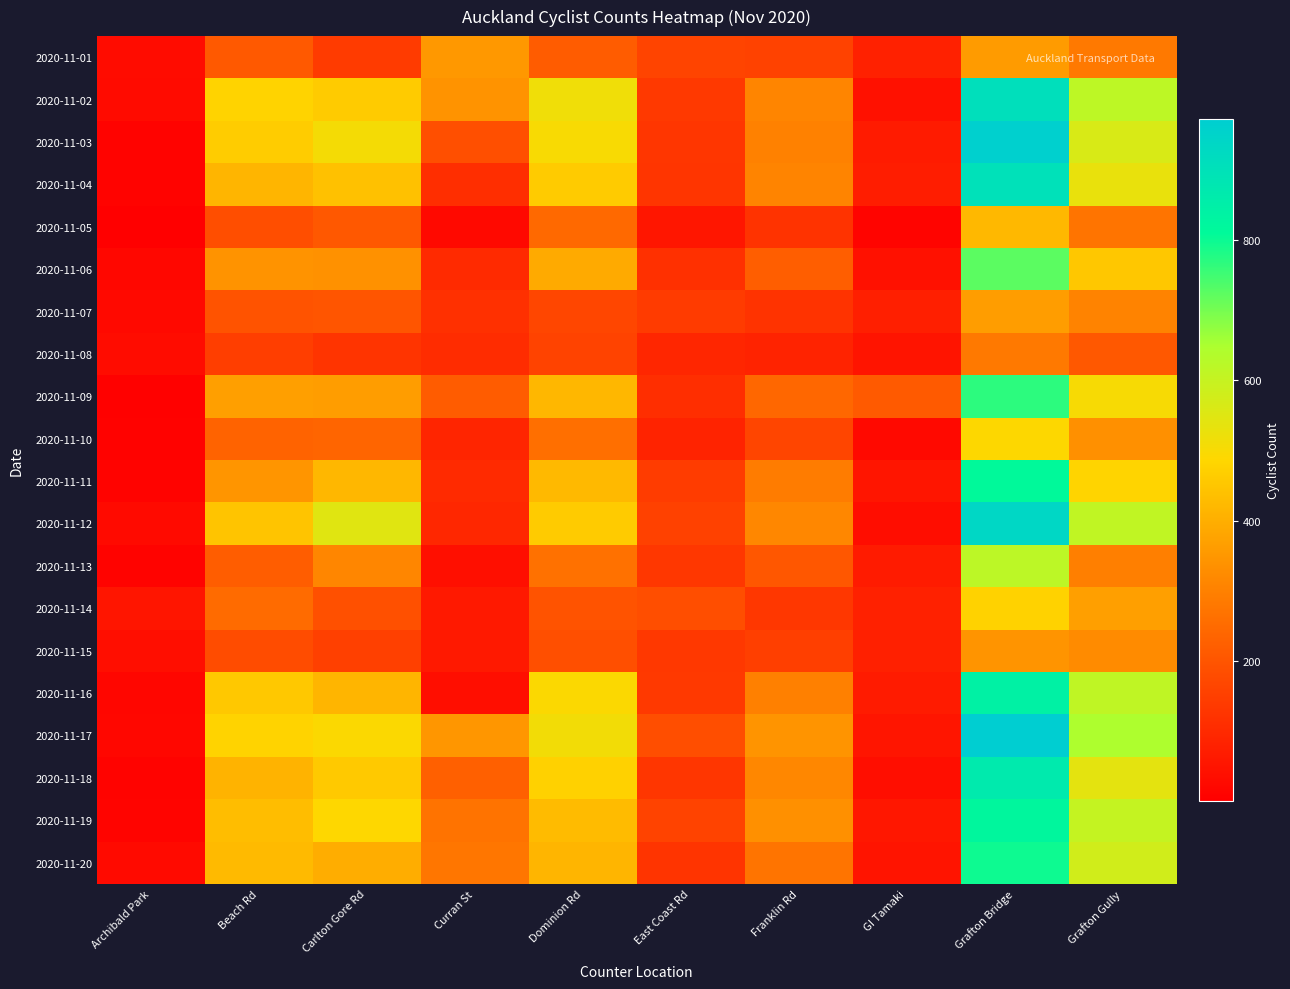

At Beach Rd, list the series in order from smallest to largest.

2020-11-08, 2020-11-15, 2020-11-05, 2020-11-07, 2020-11-01, 2020-11-13, 2020-11-10, 2020-11-14, 2020-11-06, 2020-11-11, 2020-11-09, 2020-11-18, 2020-11-04, 2020-11-20, 2020-11-19, 2020-11-12, 2020-11-16, 2020-11-03, 2020-11-02, 2020-11-17